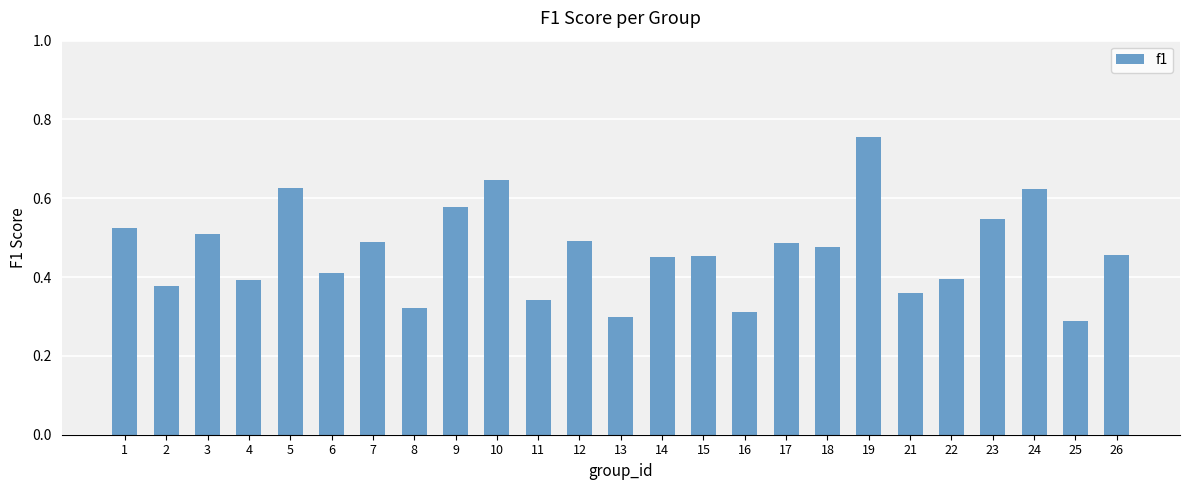

Which label corresponds to the smallest value in the chart?

25